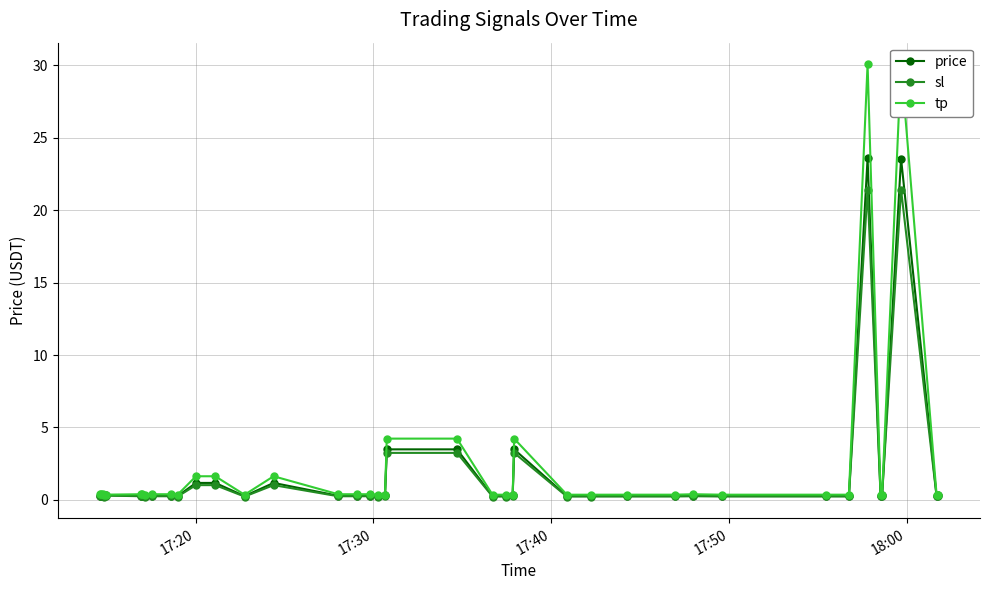

What is the highest value of the sl series?

21.4